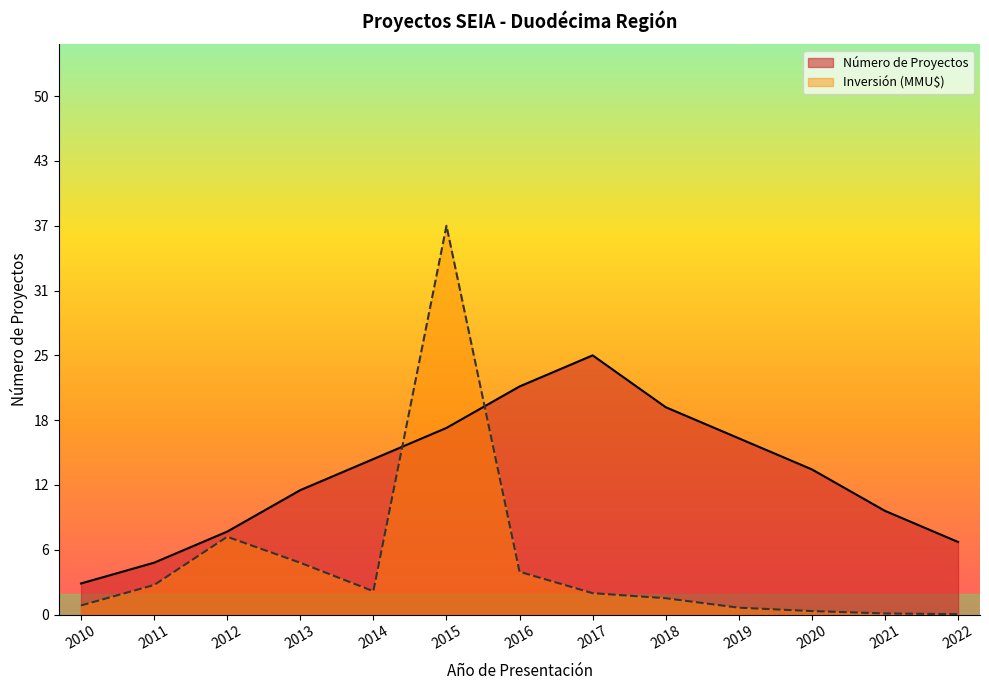

How many times do Inversión (MMU$) and Número de Proyectos cross each other?

2